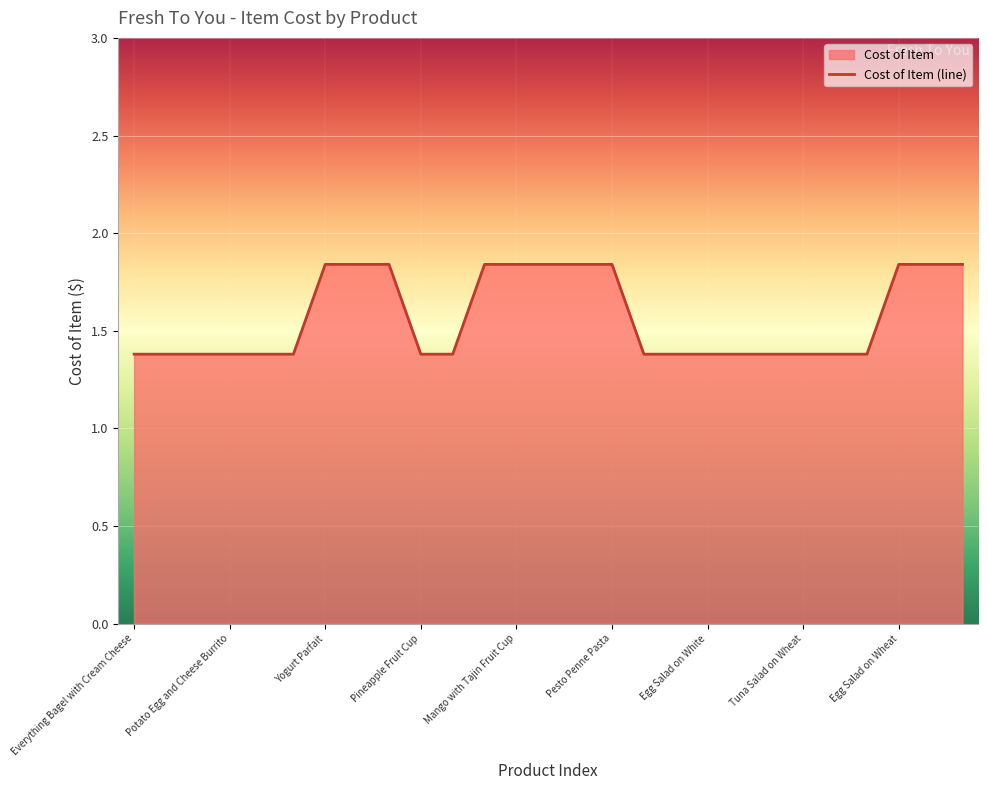

Is it true that the value at Everything Bagel with Cream Cheese is 0.8?

False